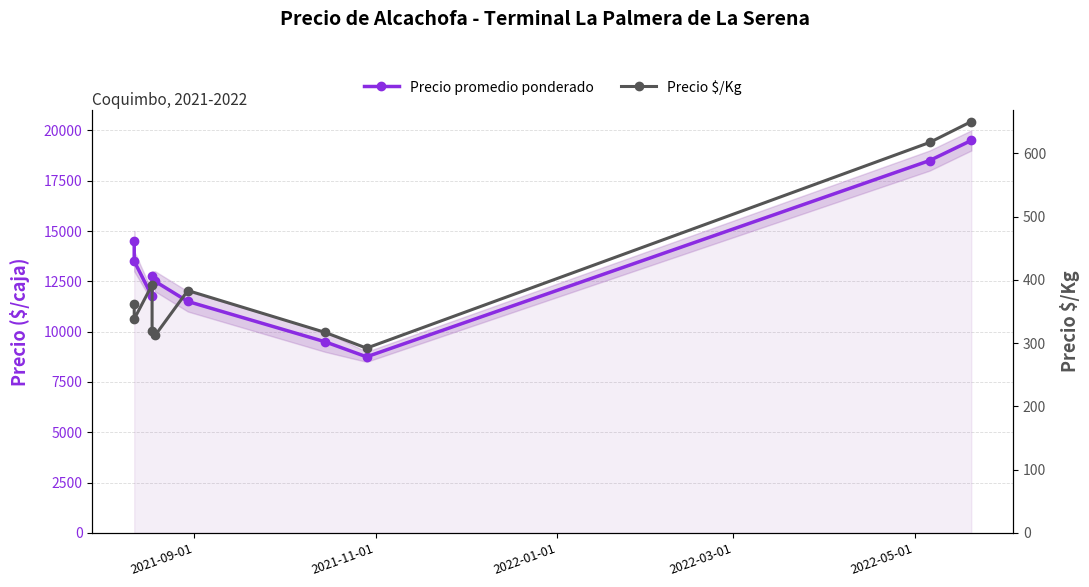

True or false: Precio $/Kg and Precio promedio ponderado intersect in this chart.

False